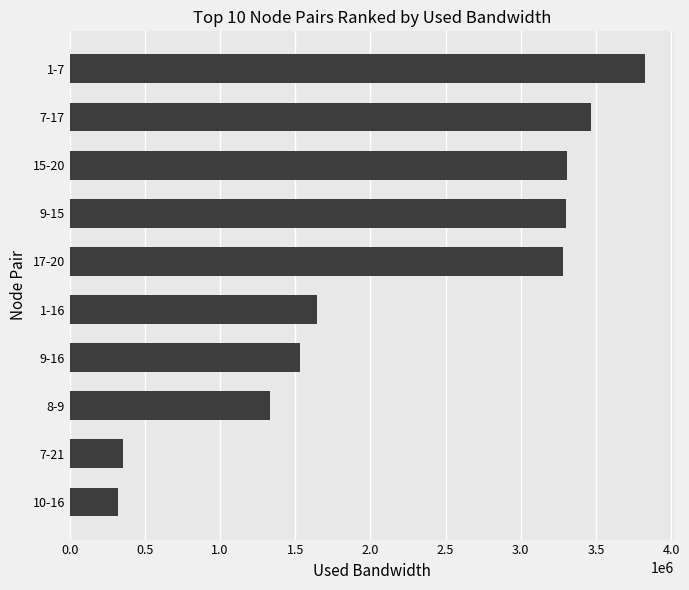

How many data points are less than 3283659?

5